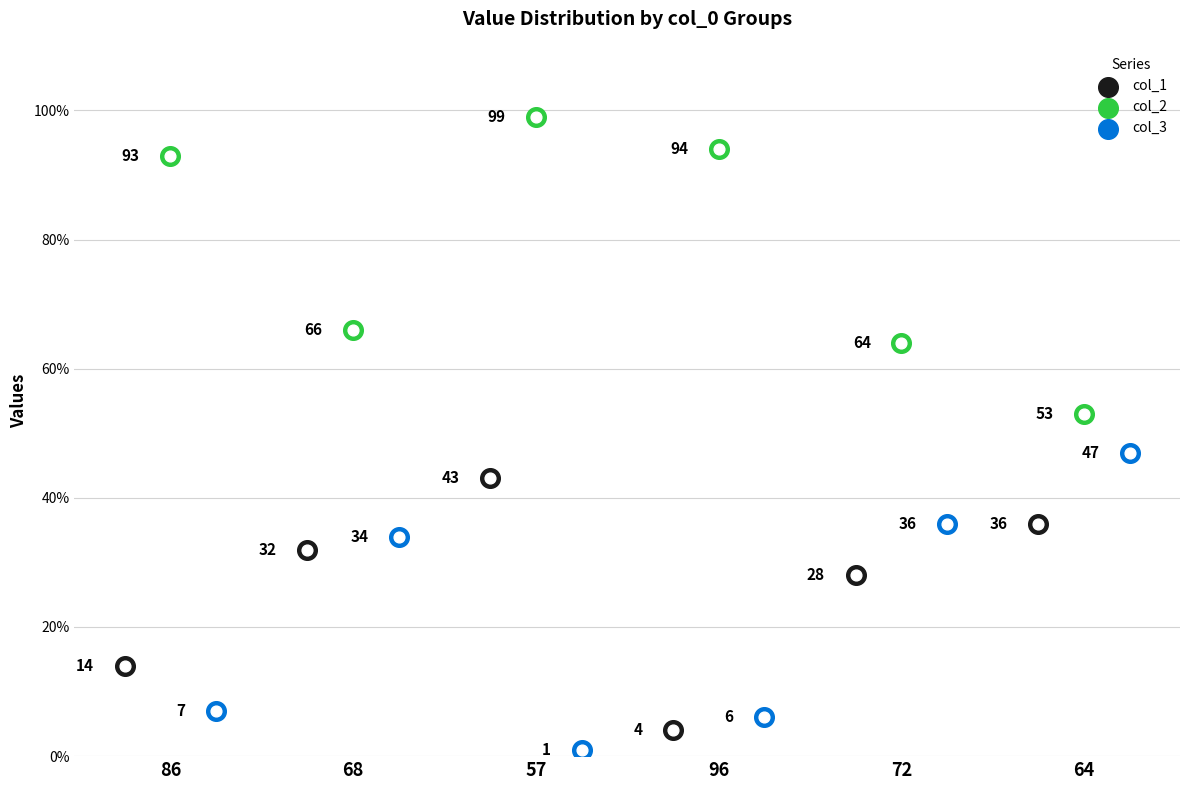

At which category is the sum across all series the highest?

57